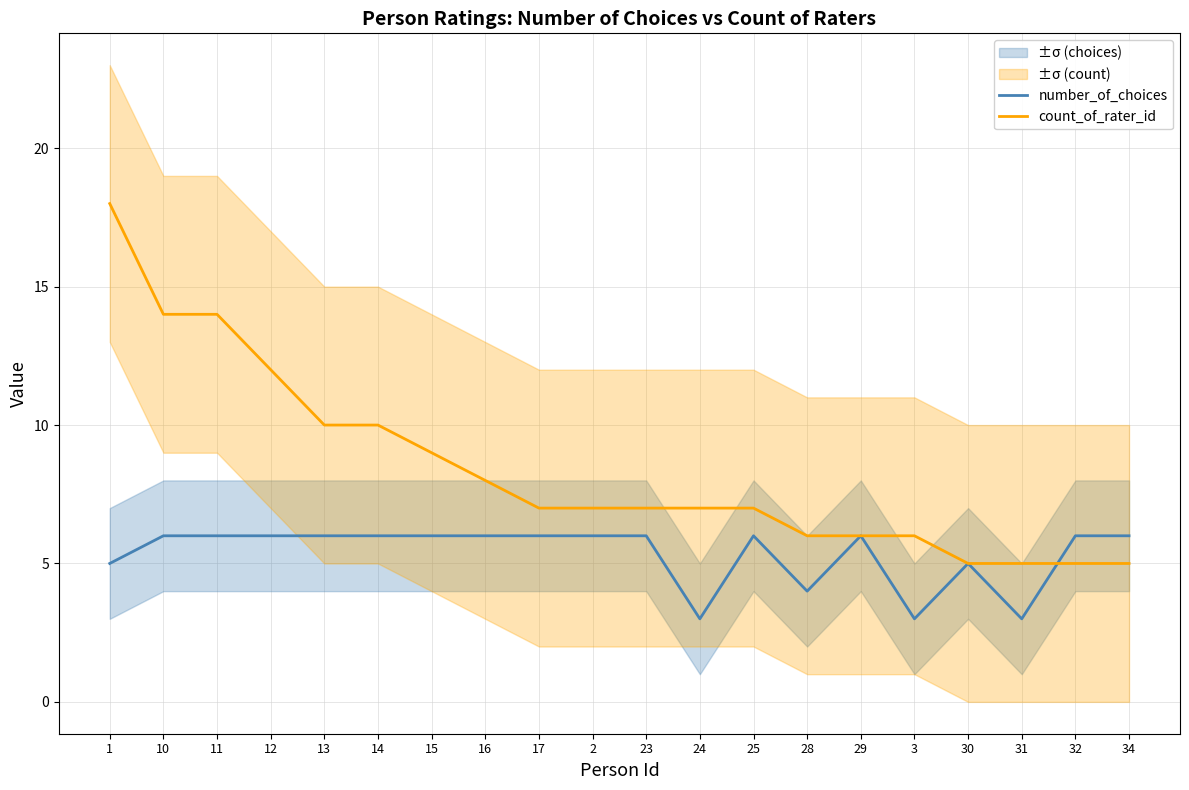

What is the difference between the maximum and second lowest values in the count_of_rater_id series?

13